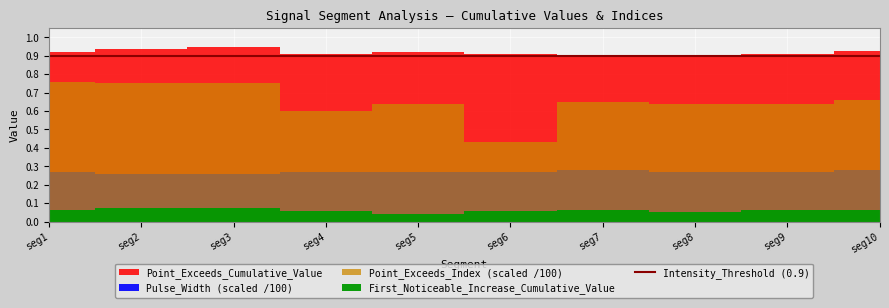

How many interior local peaks does the First_Noticeable_Increase_Cumulative_Value series have?

2